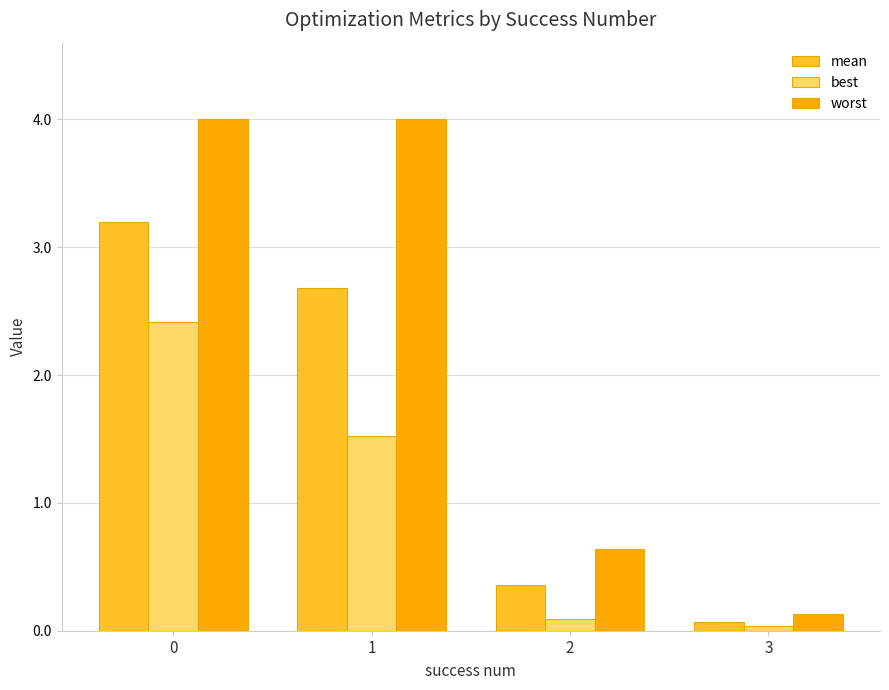

Read the mean value at 0.

3.2